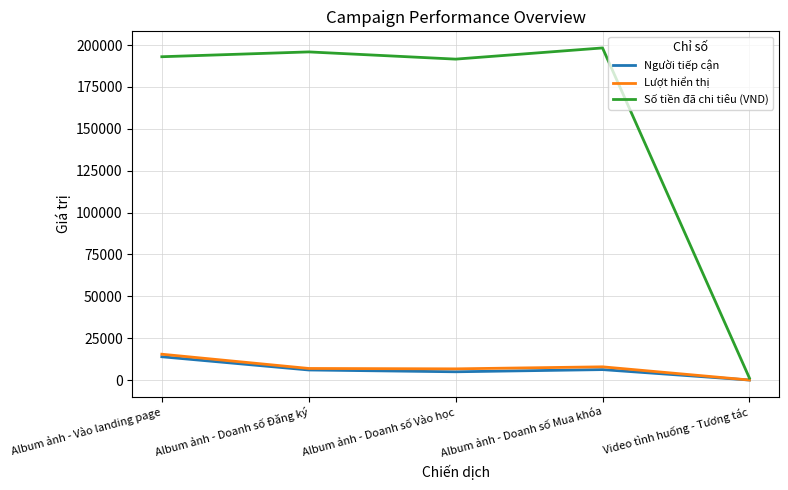

Is the value of Người tiếp cận at Video tình huống - Tương tác greater than the value of Số tiền đã chi tiêu (VND) at Album ảnh - Doanh số Vào học?

No